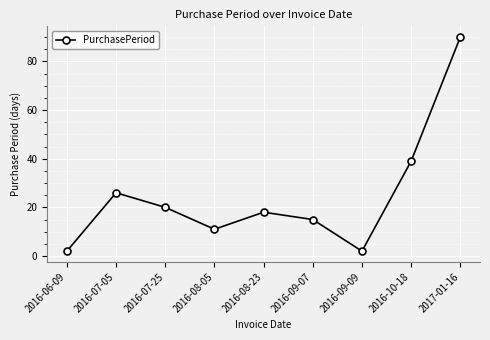

How many lines are shown in the chart?

1